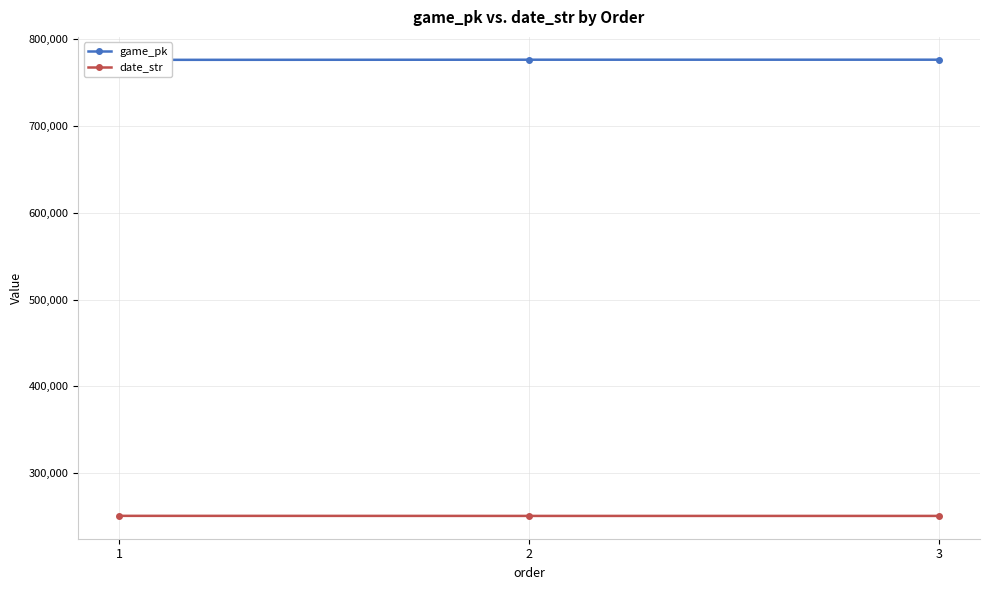

Reading right to left, what are all the values shown in this chart?

game_pk: 776535	776519	776359
date_str: 250830	250831	250912